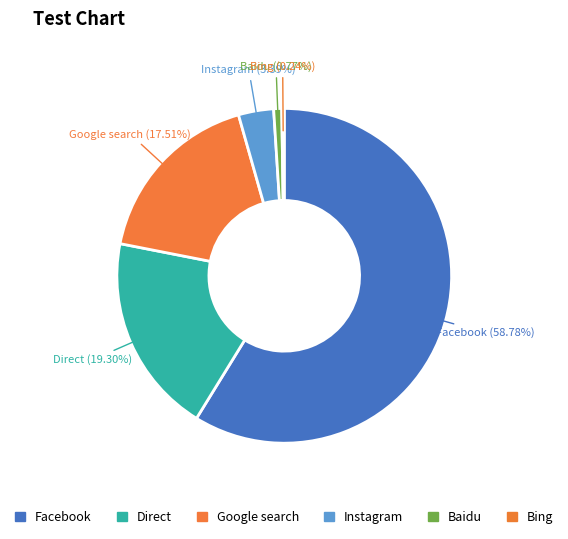

Is there any slice that represents more than half of the pie?

Yes